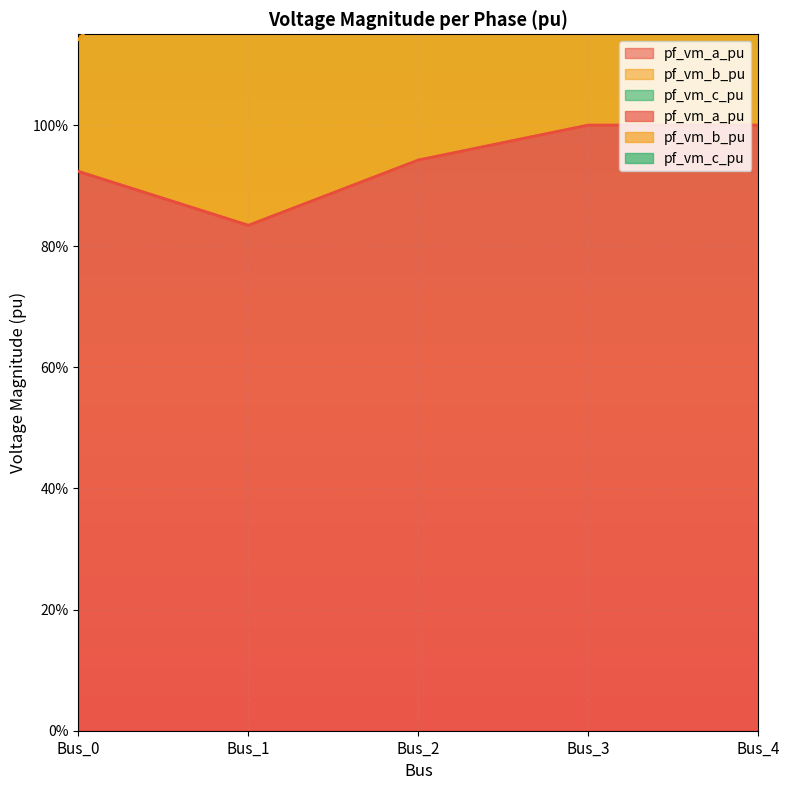

Rank the series at Bus_1 from highest to lowest value.

pf_vm_b_pu, pf_vm_a_pu